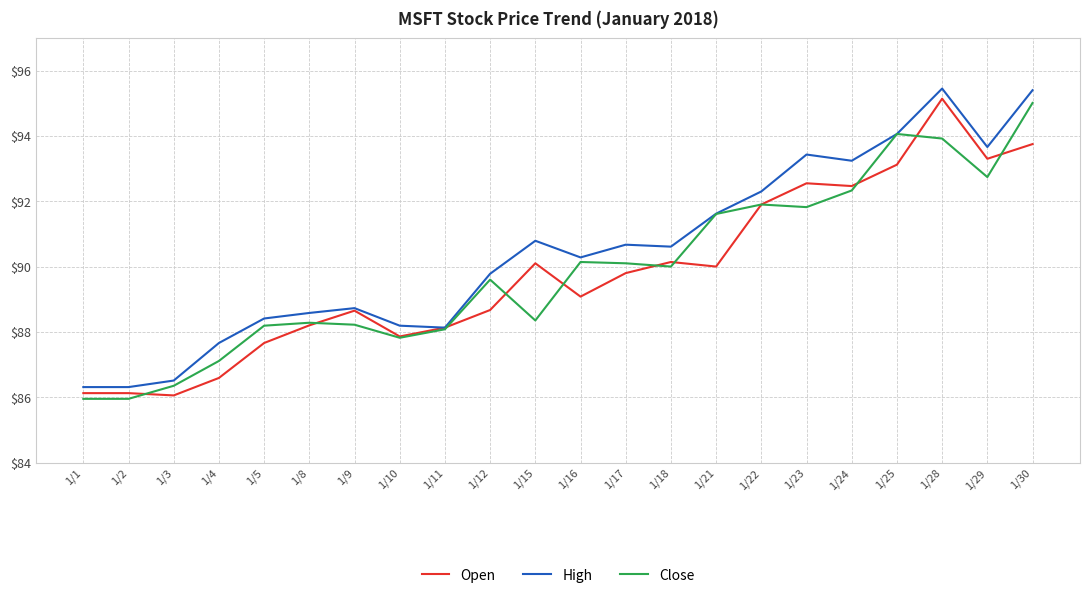

Which series has the largest total across all categories?

High